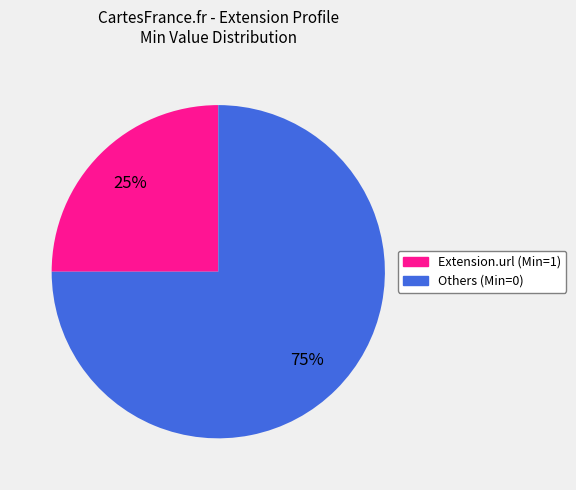

Is there any slice that represents more than half of the pie?

Yes